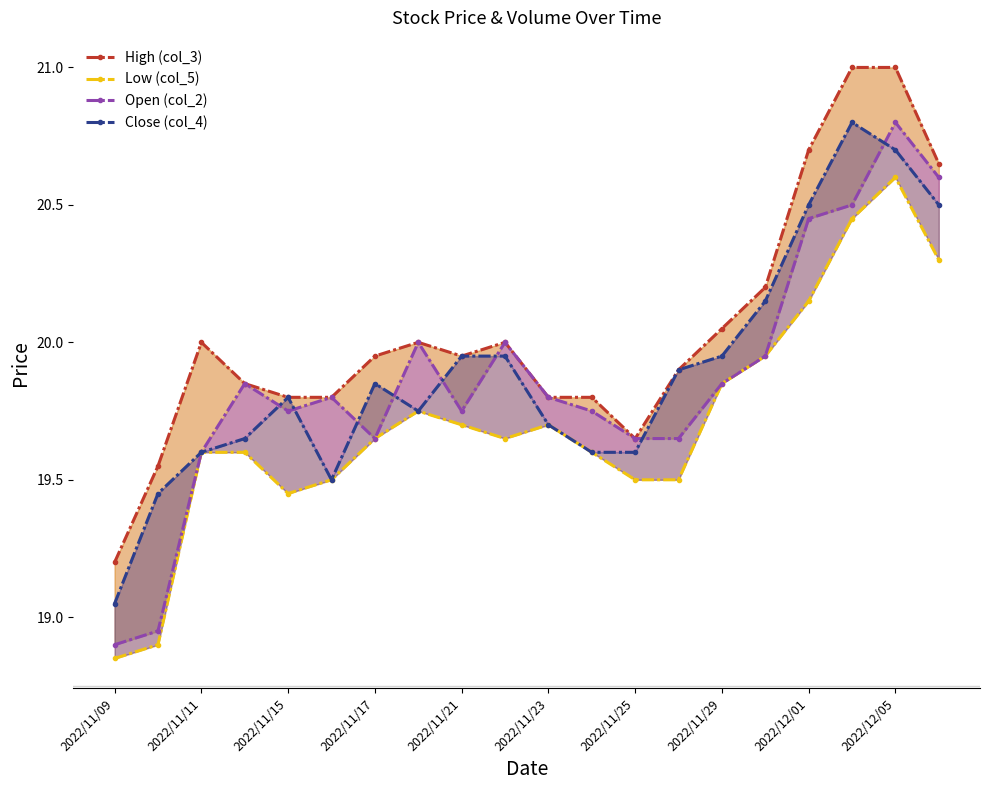

True or false: Close (col_4) has a value of 19.9 at 13.

True